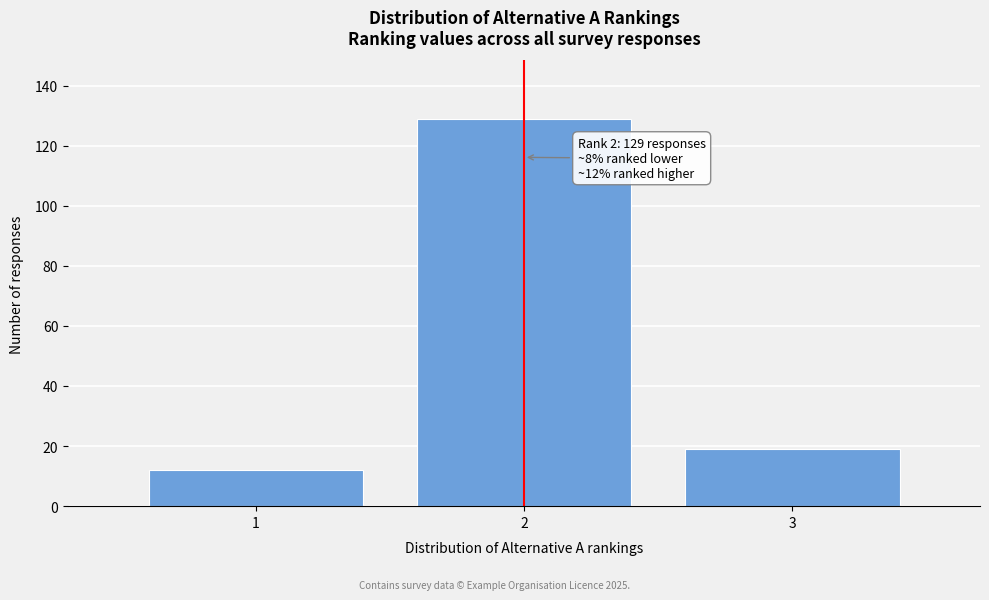

Reading right to left, list all the values displayed in this chart.

19	129	12